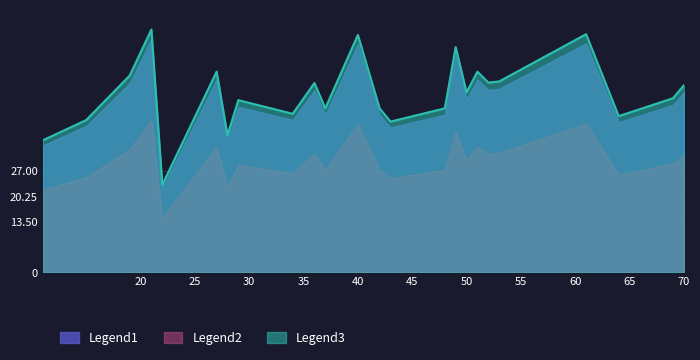

Is the value of Legend3 at 28 greater than the value of Legend2 at 11?

Yes